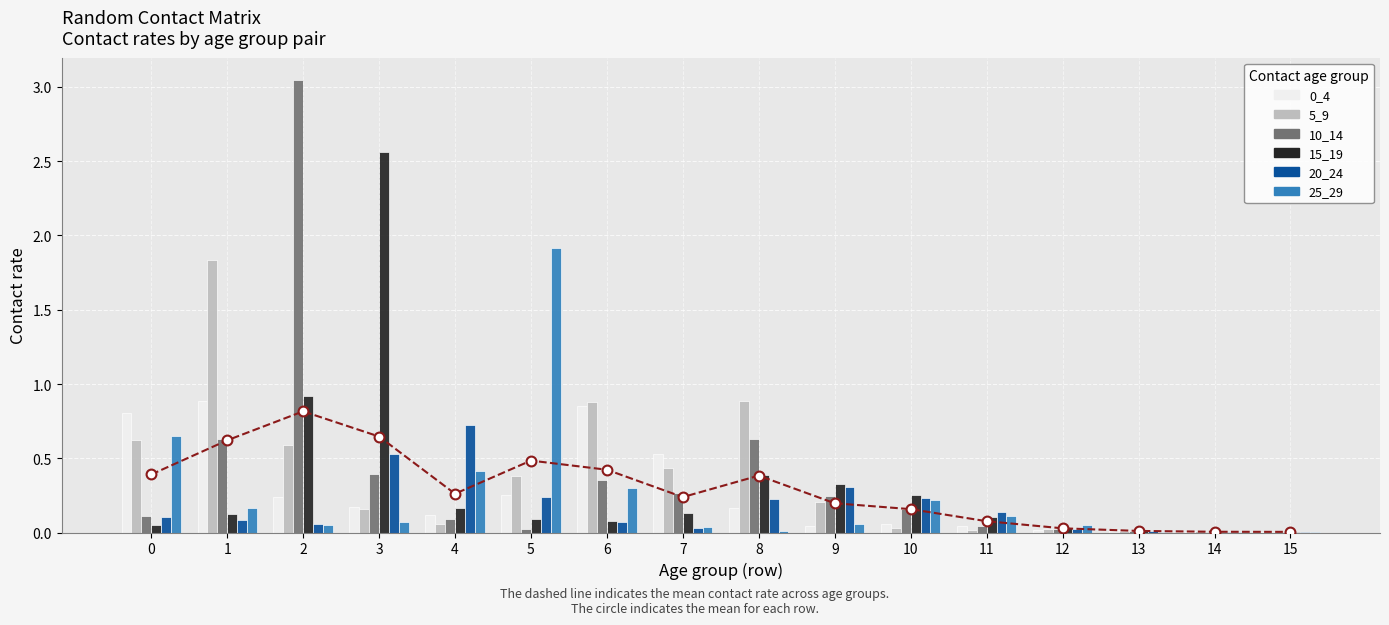

Is the value of 15_19 at 11 greater than the value of 20_24 at 7?

Yes